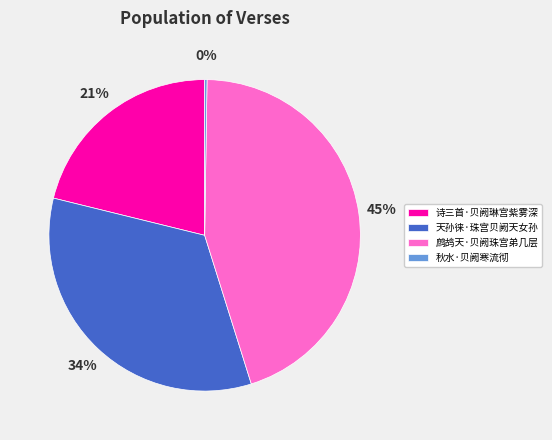

What is the ratio of the value at 诗三首·贝阙琳宫紫雾深 to the value at 天孙徕·珠宫贝阙天女孙?

0.6